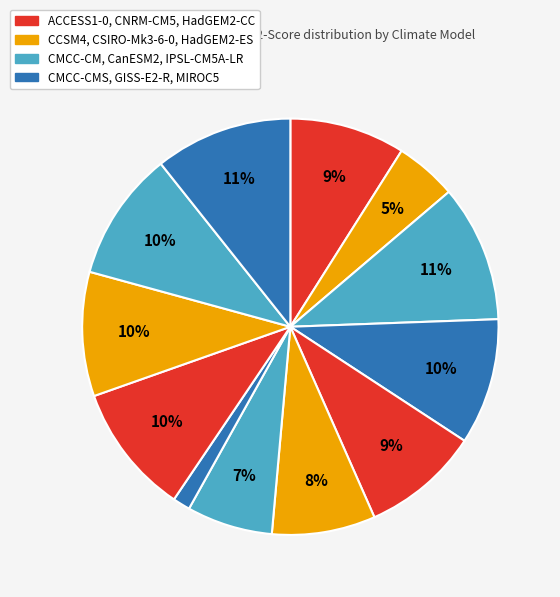

How many segments does this pie chart have?

12